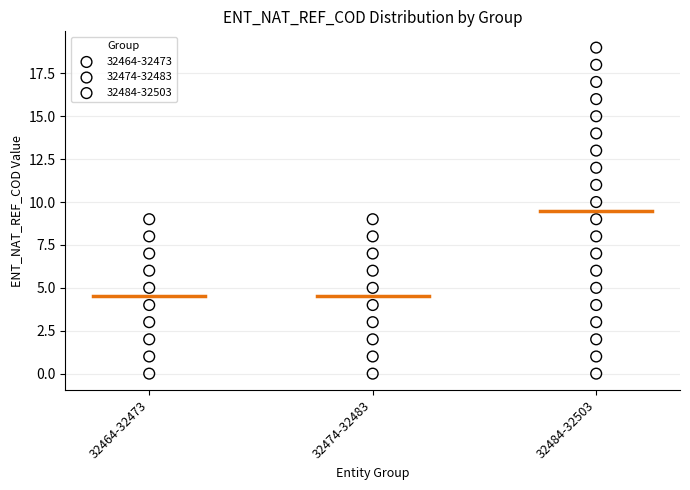

Which series has the widest spread of Y values?

32484-32503